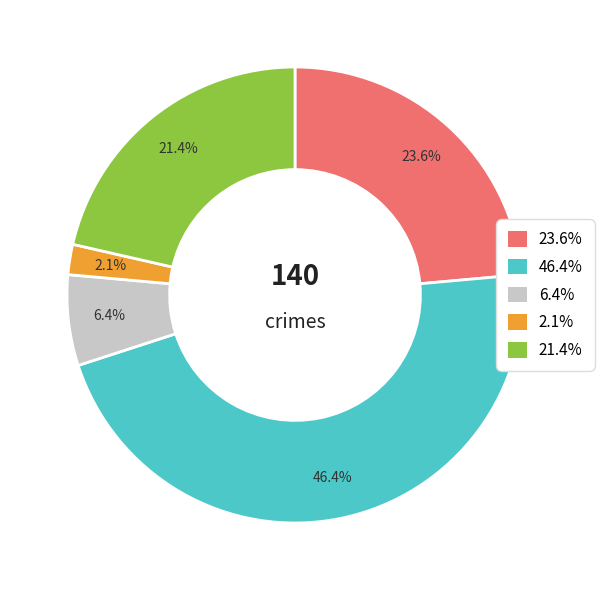

Is there any slice that represents more than half of the pie?

No